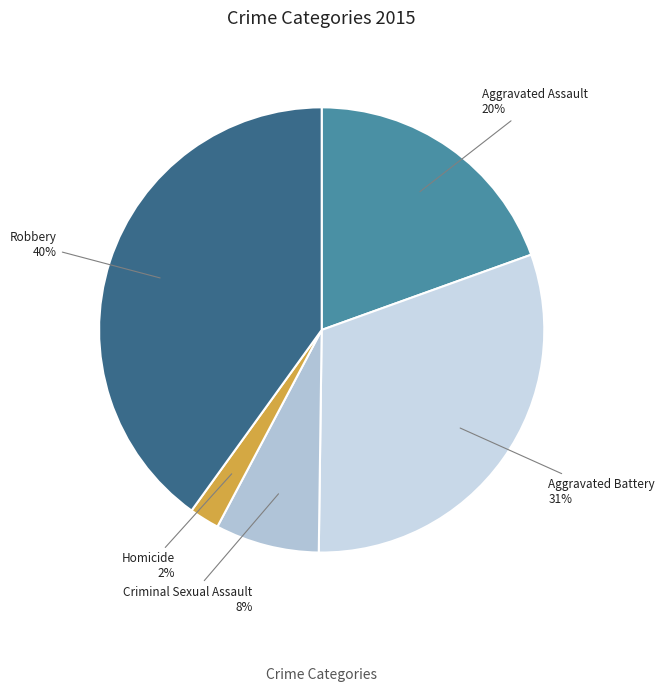

True or false: Homicide accounts for 2% of the total.

True